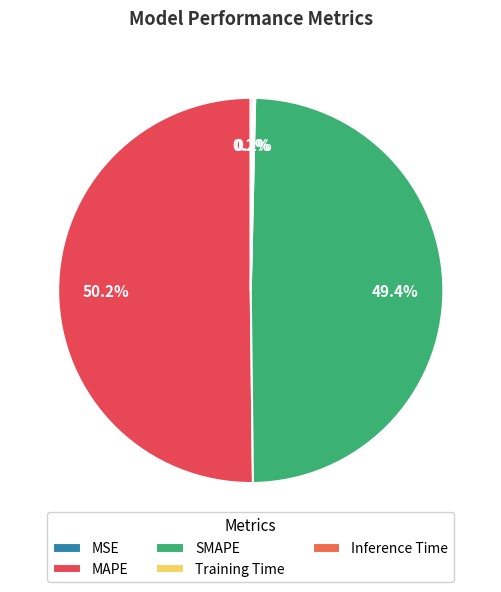

The MSE slice represents 0% of the pie. True or false?

True